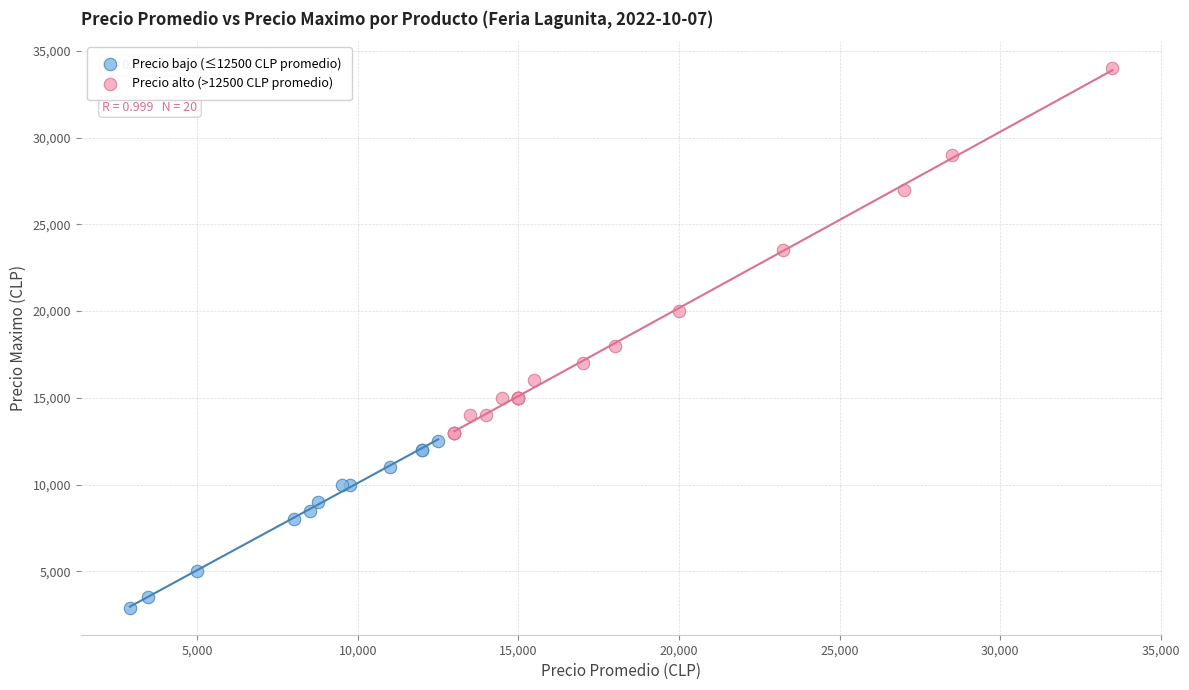

What are all the series names shown in the legend?

Precio bajo (≤12500 CLP promedio), Precio alto (>12500 CLP promedio)